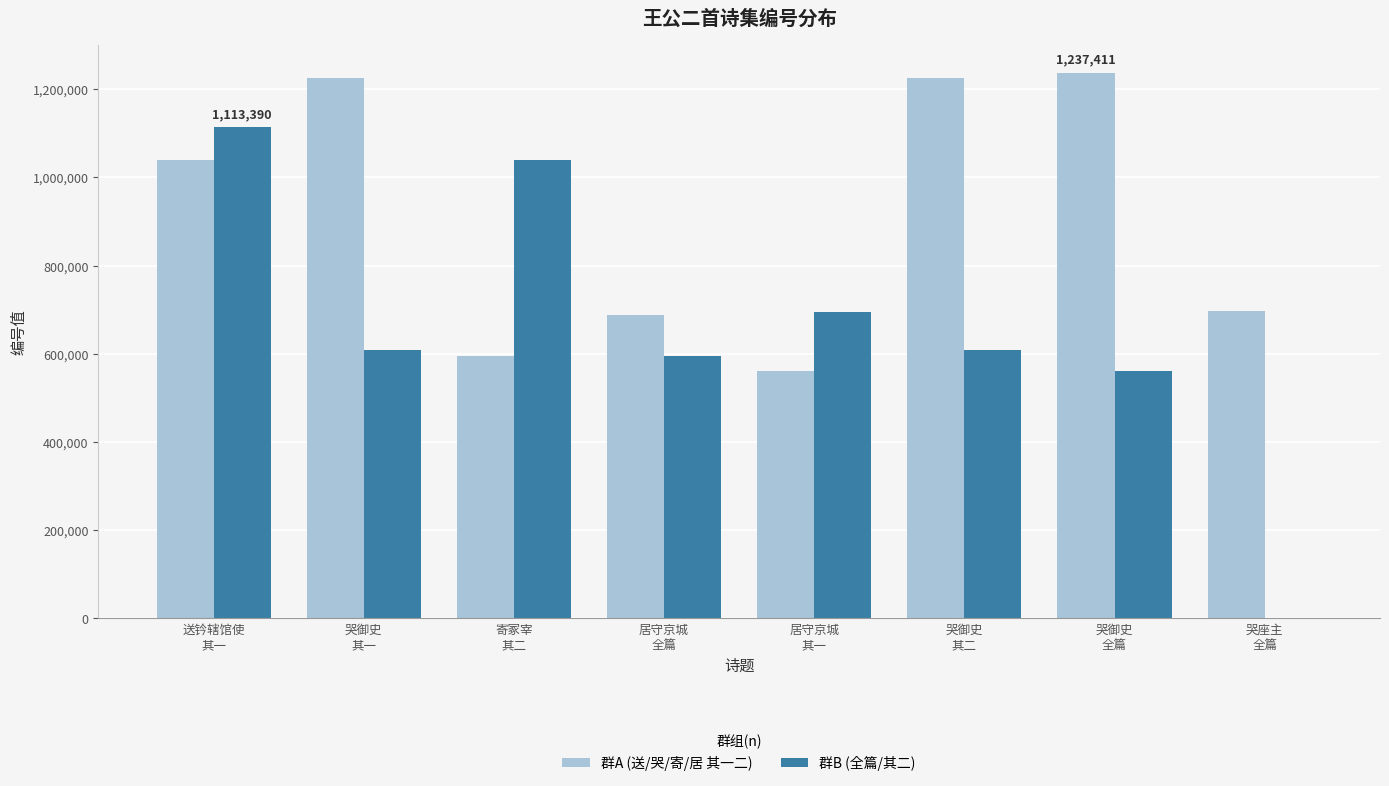

True or false: 群B (全篇/其二) has a value of 953834 at 居守京城
全篇.

False